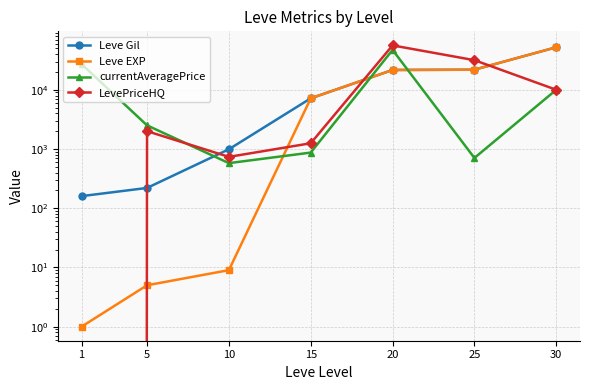

How many intersections are there between Leve EXP and LevePriceHQ?

4